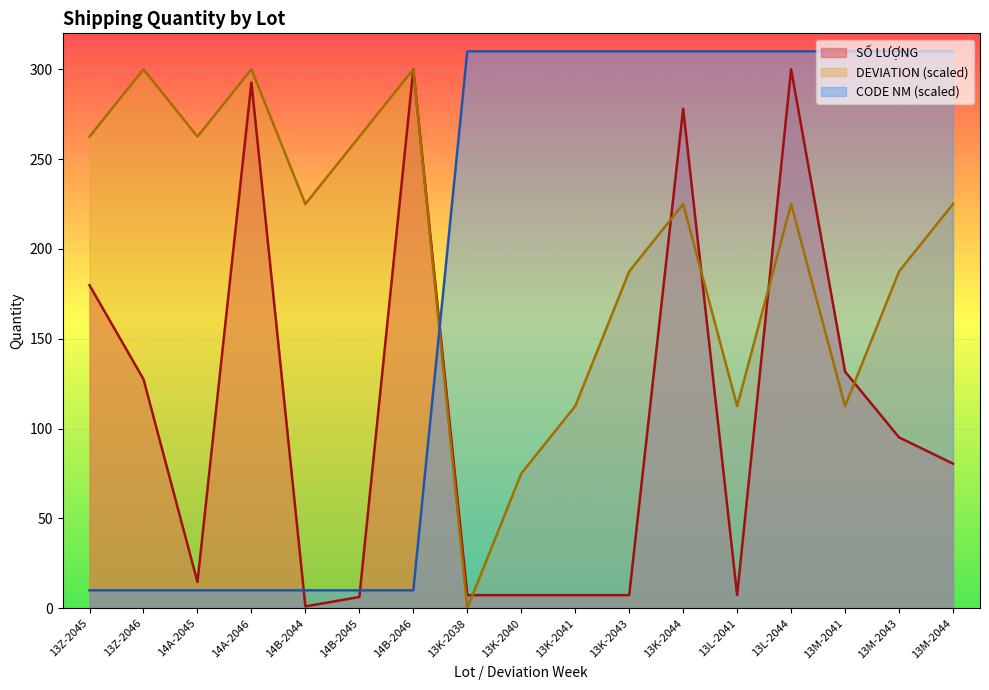

At how many categories does at least one series exceed 306?

10